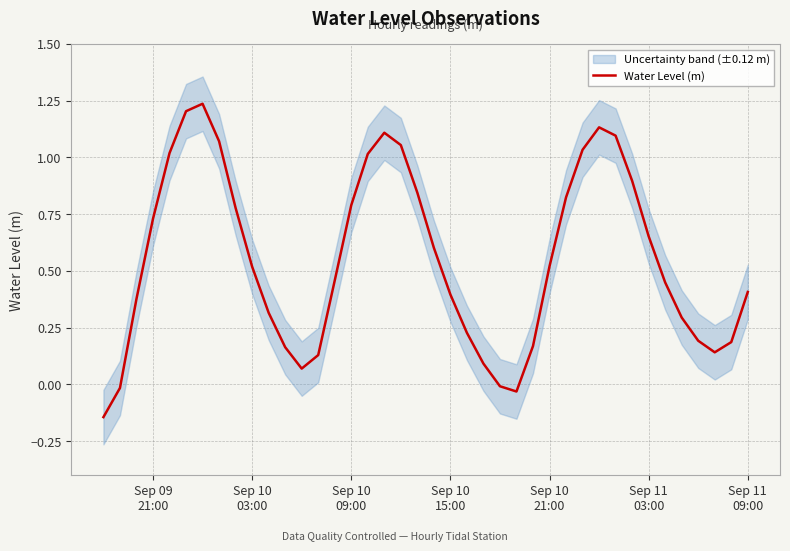

What is the average value?

0.6